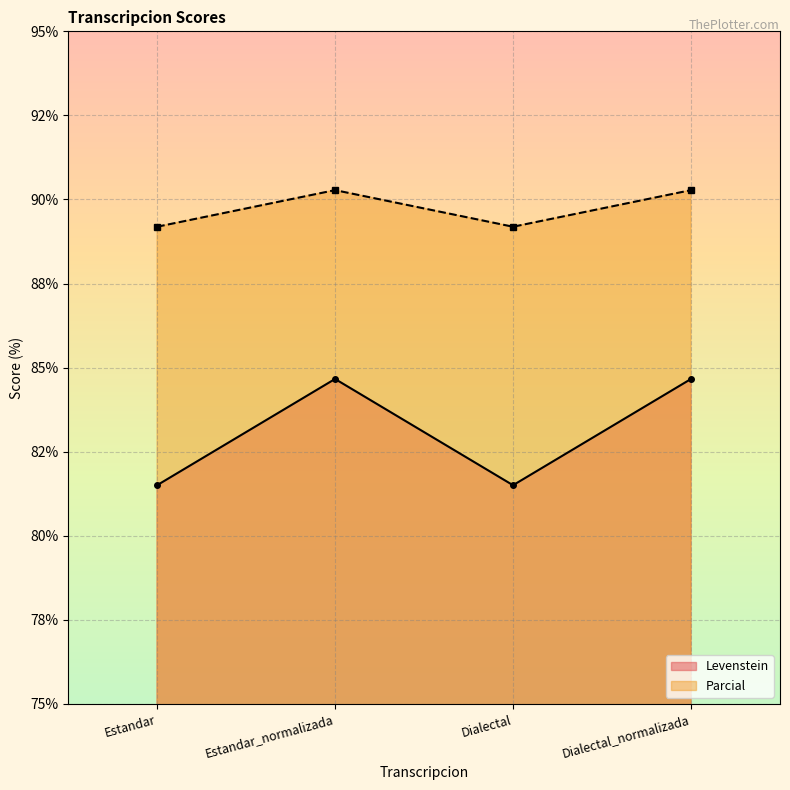

At which category does the chart reach its peak across all series?

Estandar_normalizada